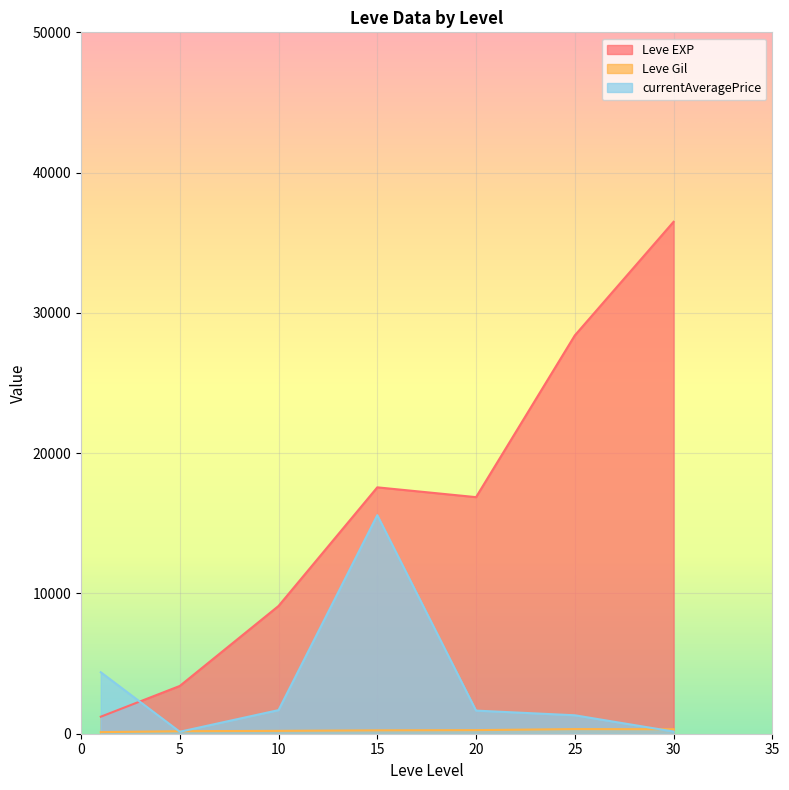

True or false: Leve Gil and Leve EXP intersect in this chart.

False